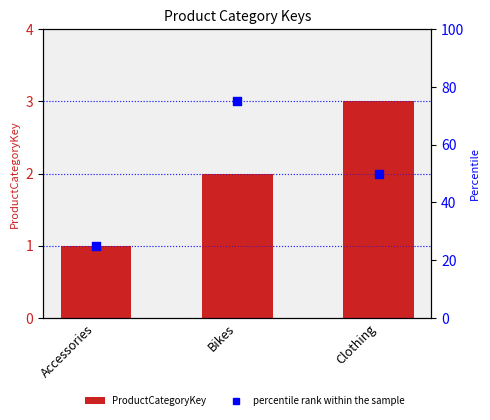

At how many categories does at least one series exceed 27?

2